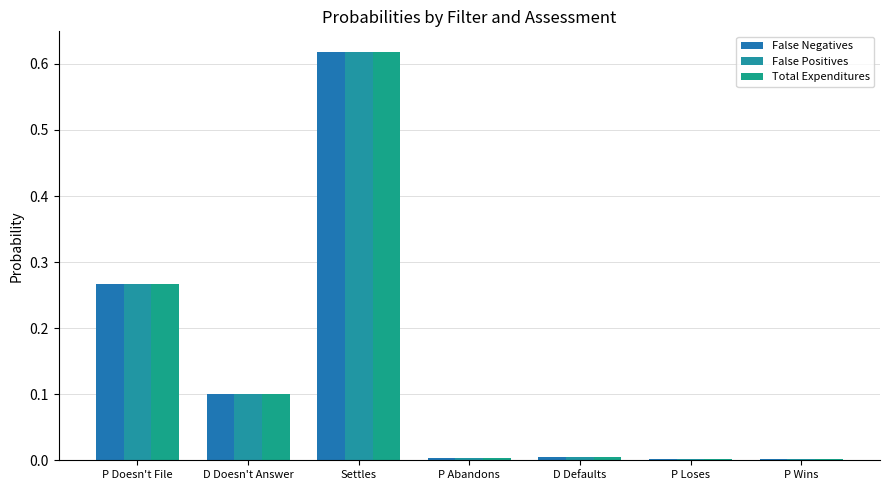

At which category is the sum across all series the highest?

Settles